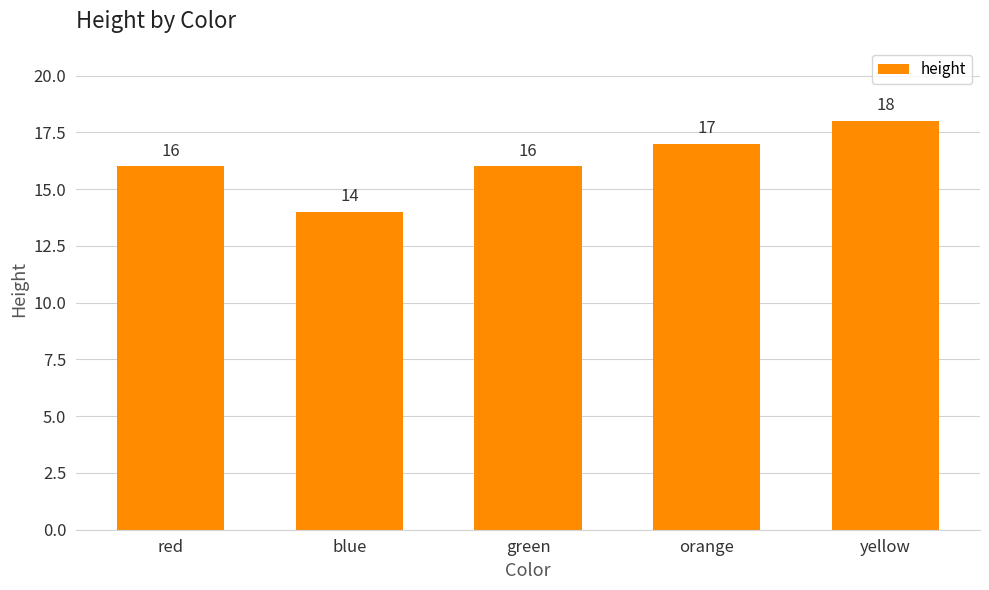

What position from the left is green?

3